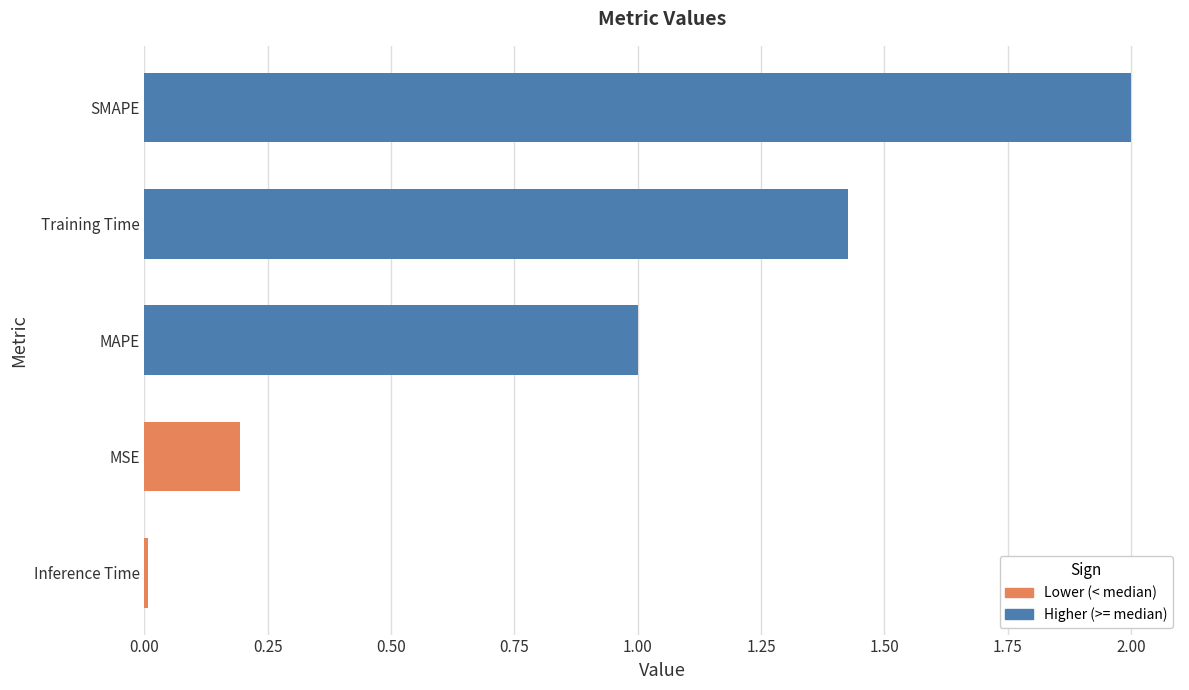

What is the sum of all values?

4.6